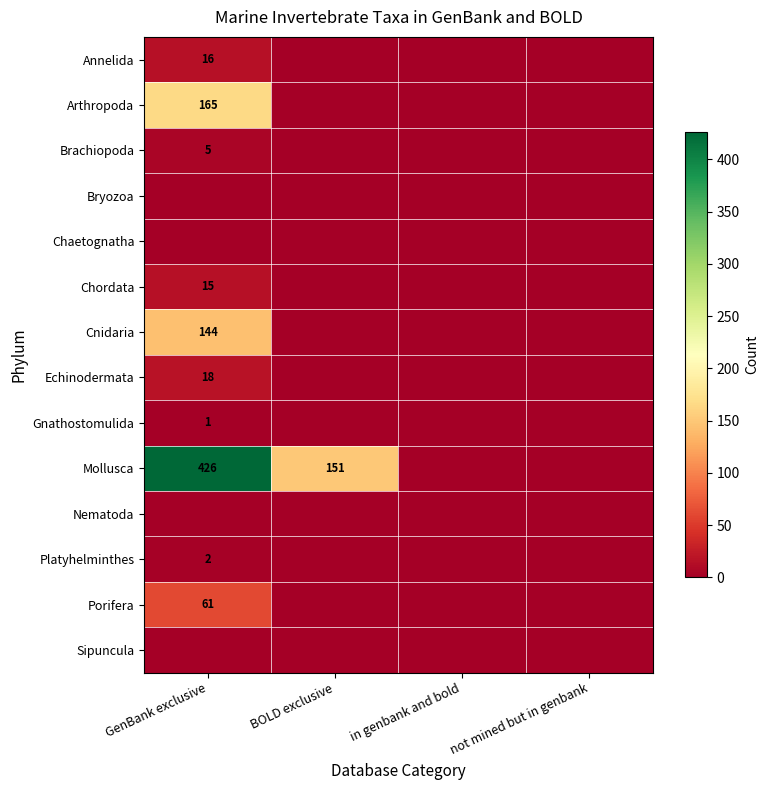

At which category does the chart reach its minimum across all series?

BOLD exclusive